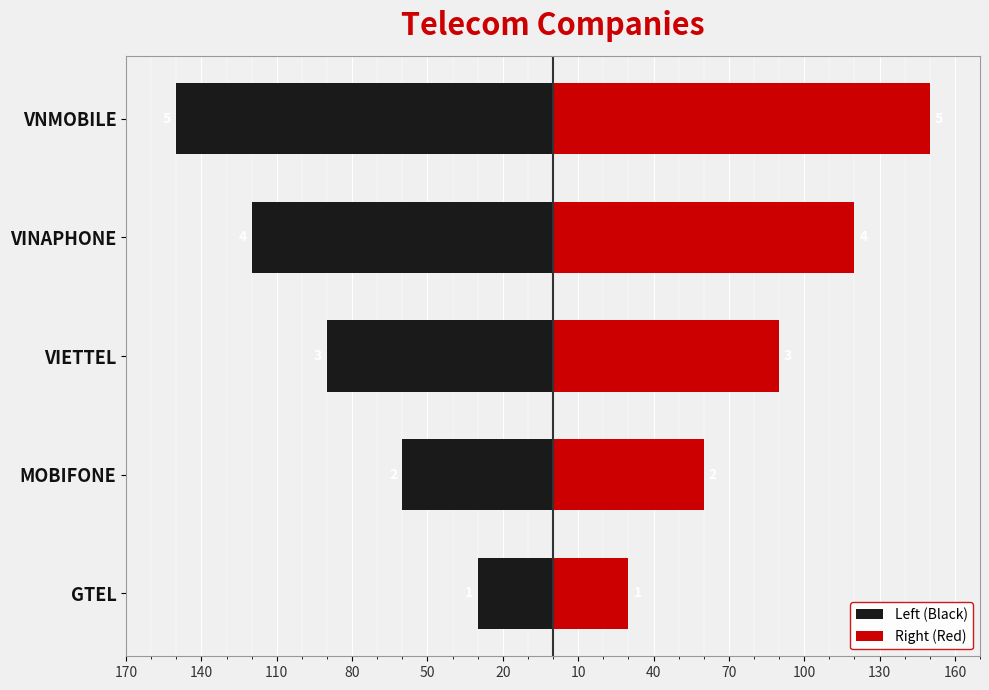

How many bars are there in each group?

2